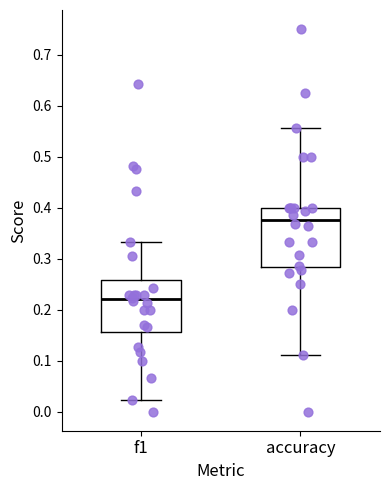

Comparing the boxes themselves (not the whiskers), which one is the tallest?

accuracy